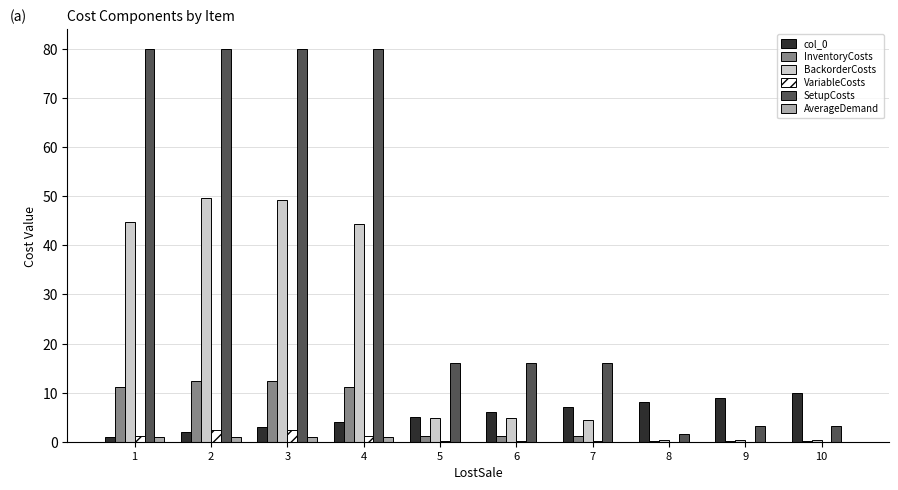

What is the maximum value for VariableCosts?

2.4